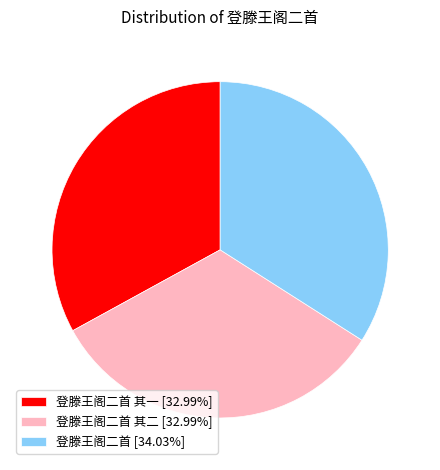

What is the ratio of the value at 登滕王阁二首 其一 [32.99%] to the value at 登滕王阁二首 [34.03%]?

1.0